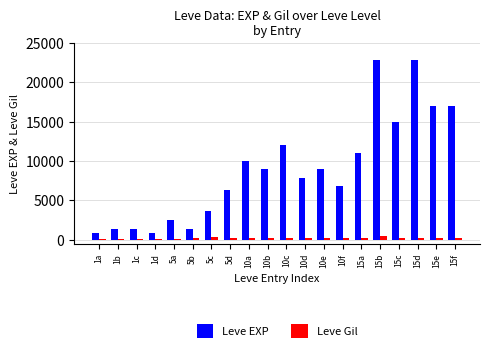

What is the minimum value for Leve Gil?

112